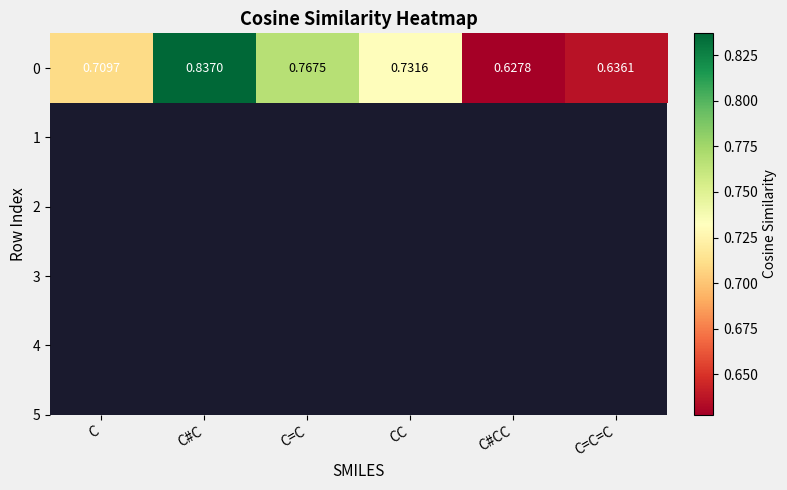

Count the values in the range 0 to 1.

6